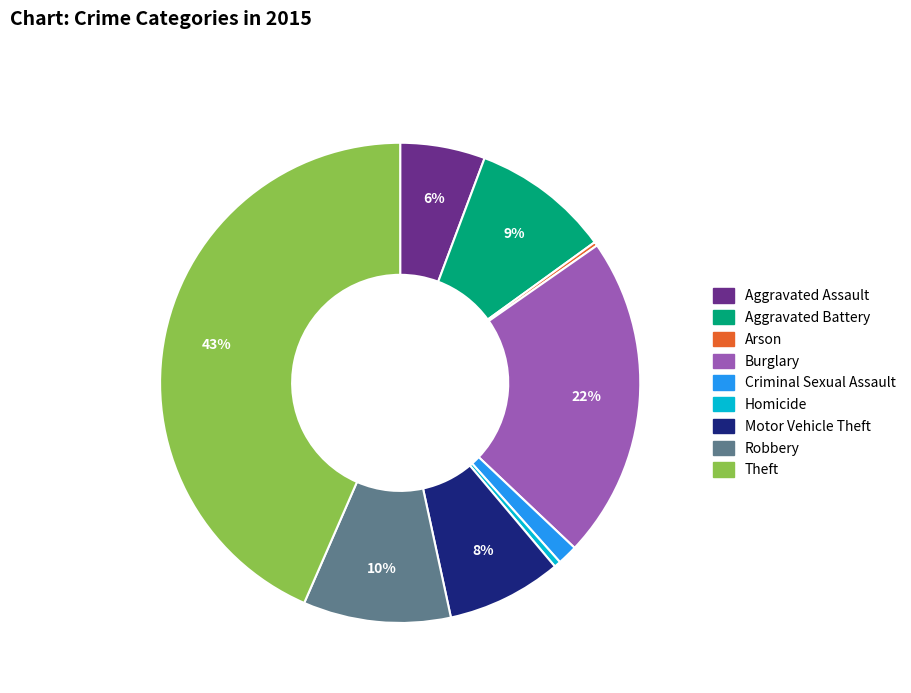

What is the largest slice in the pie chart?

Theft